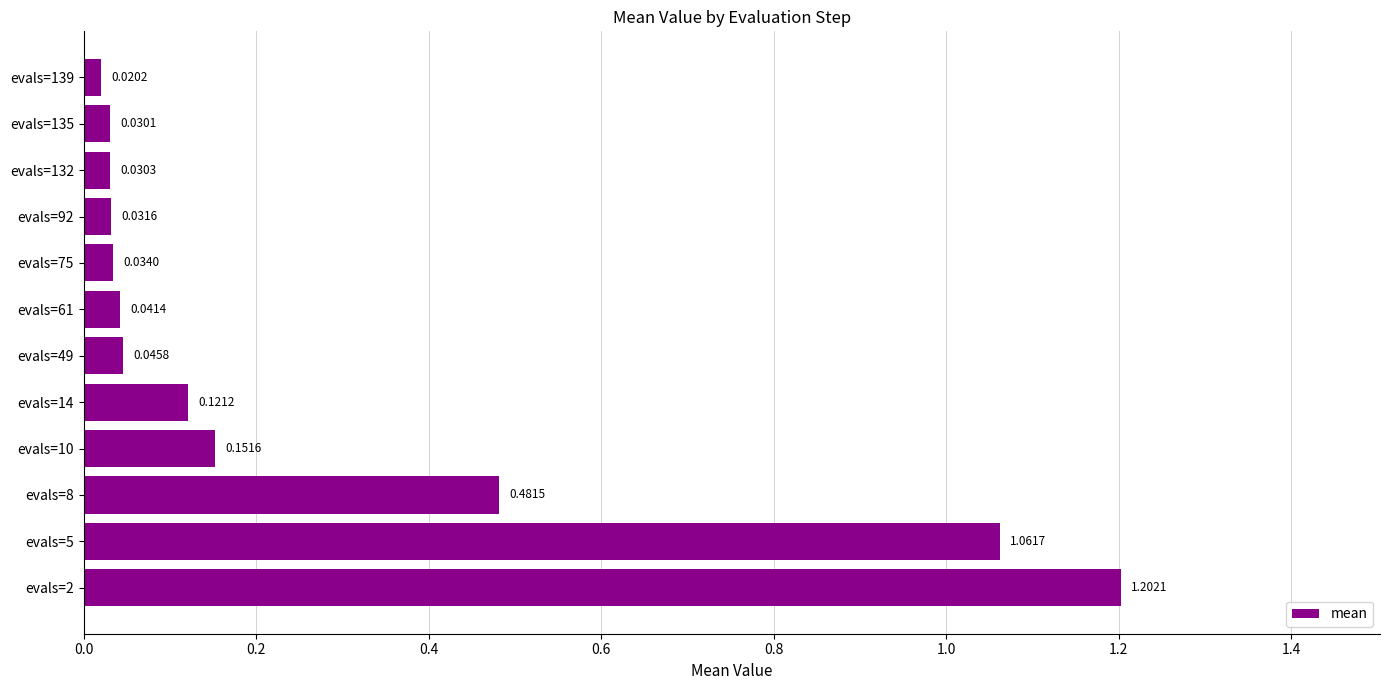

What is the average value?

0.3